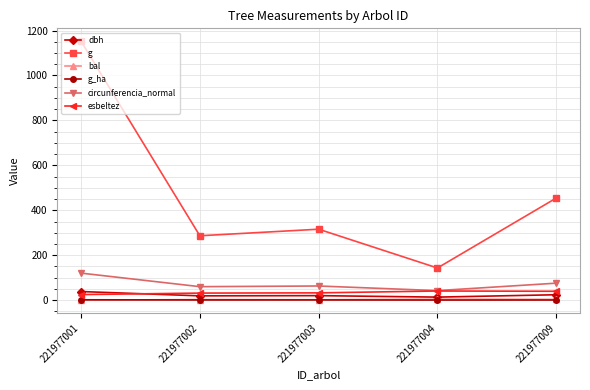

True or false: g and esbeltez cross at least once.

False